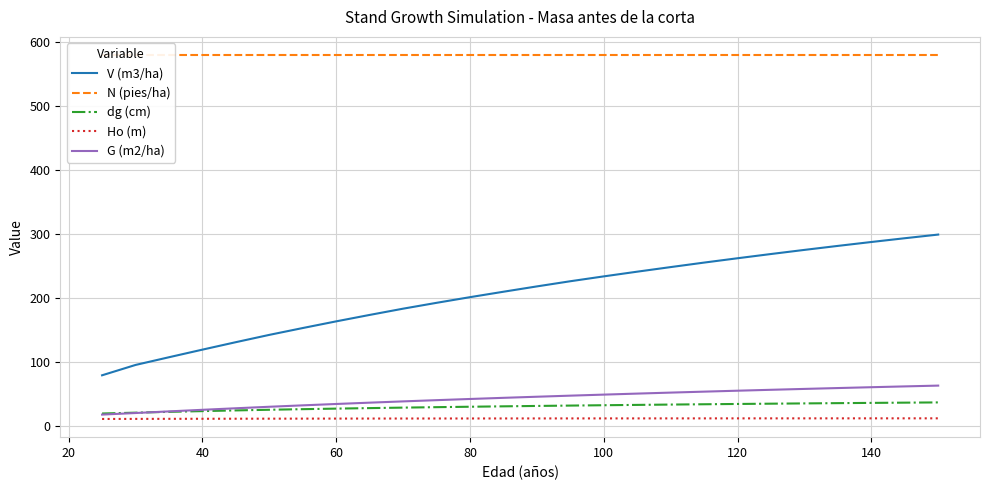

The G (m2/ha) series shows 95.5 at 140. True or false?

False